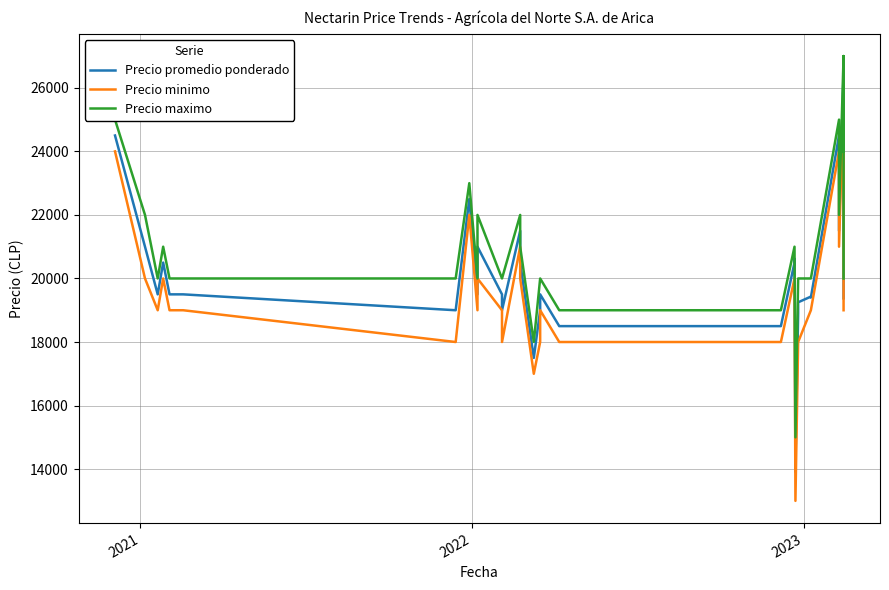

How many data points does each series have?

40